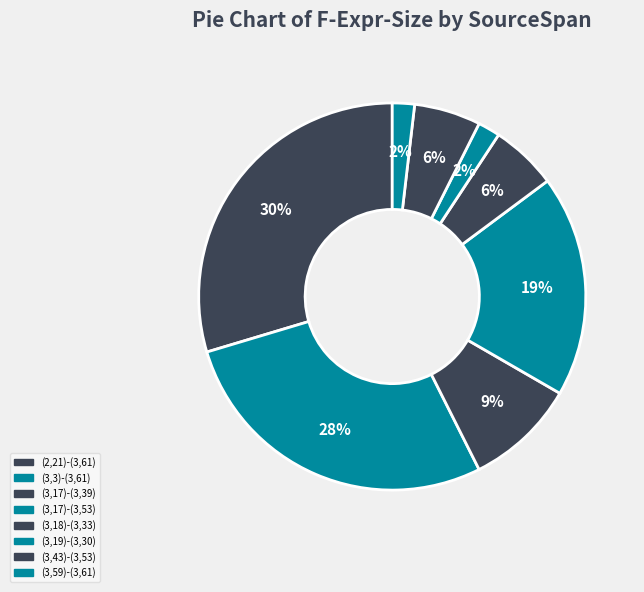

Does (3,18)-(3,33) account for over 50% of the chart?

No